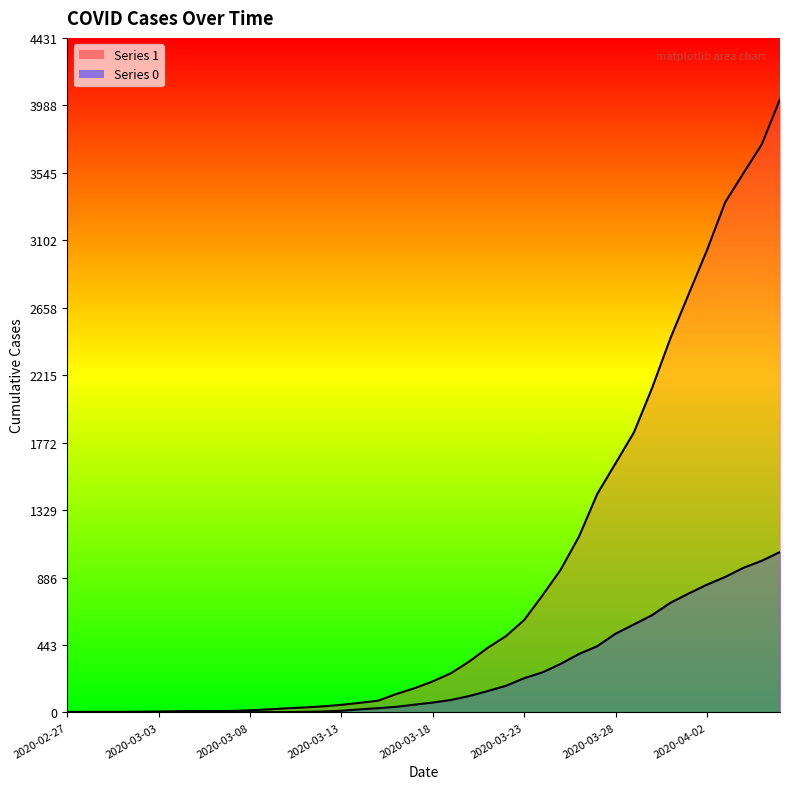

What is the sum of all 1 values?

35787